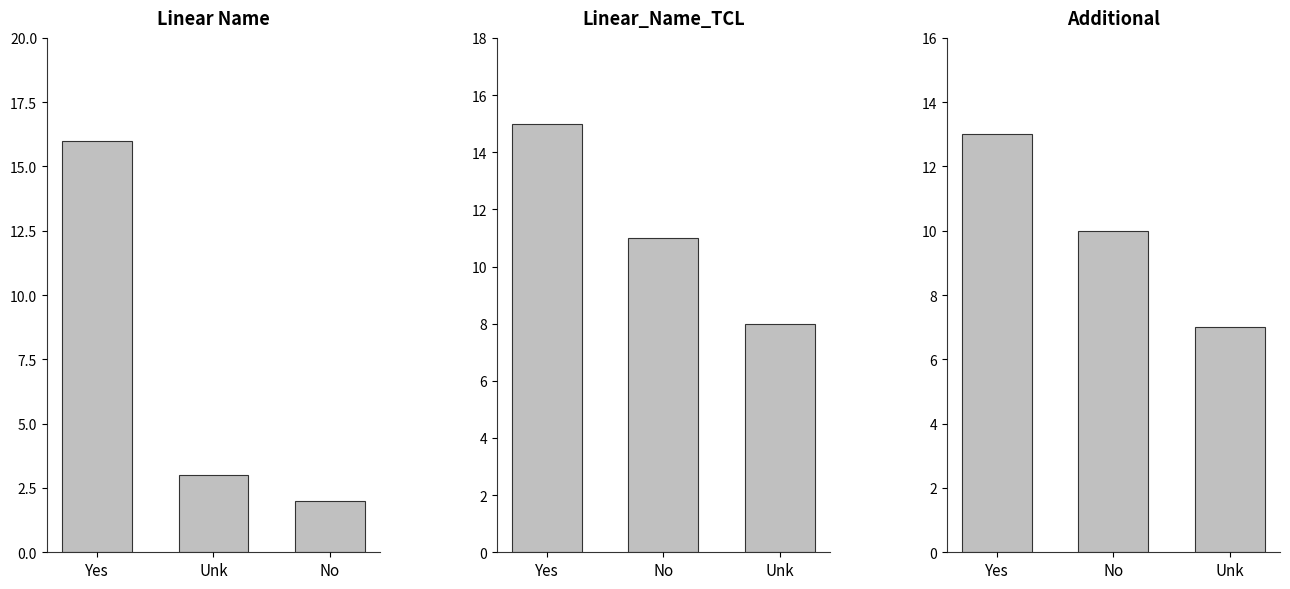

Which series changed the most between Yes and No?

Linear Name